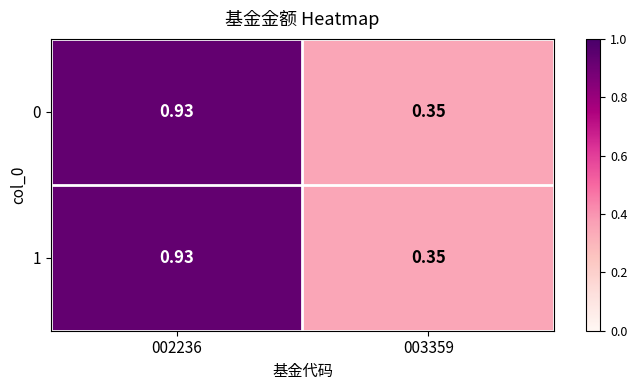

How many categories are shown in the chart?

2